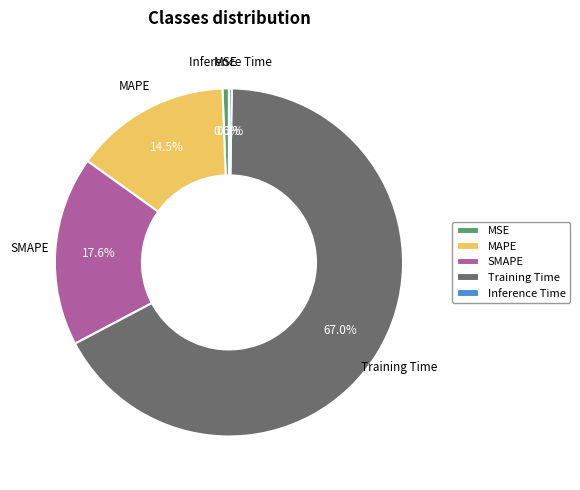

Which category has the biggest portion of the pie?

Training Time